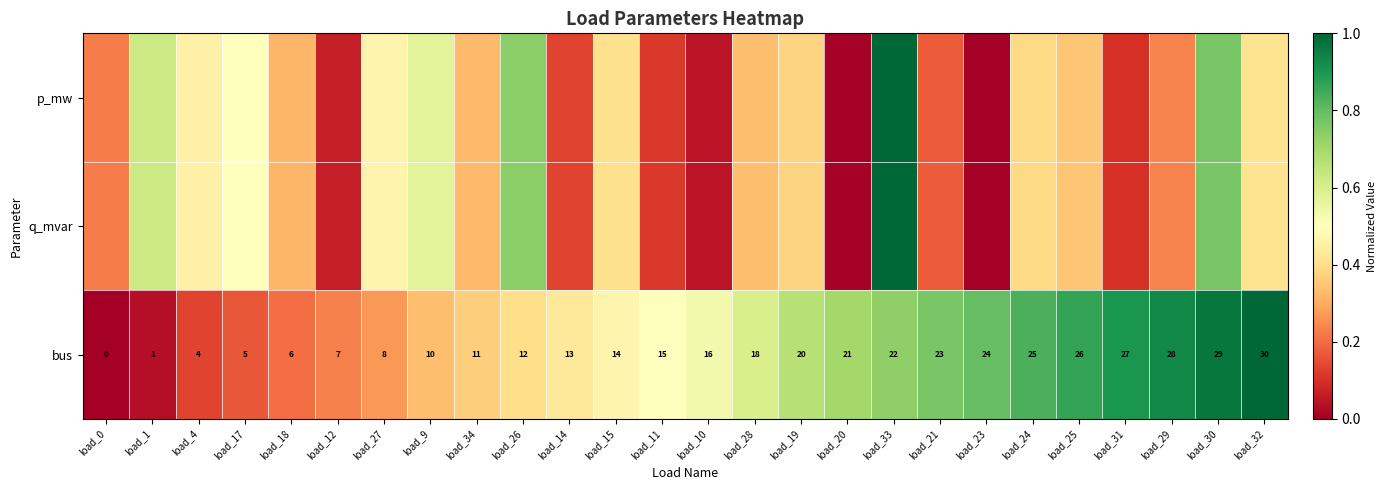

What is the sum of the bus values at load_18 and load_11?

0.7